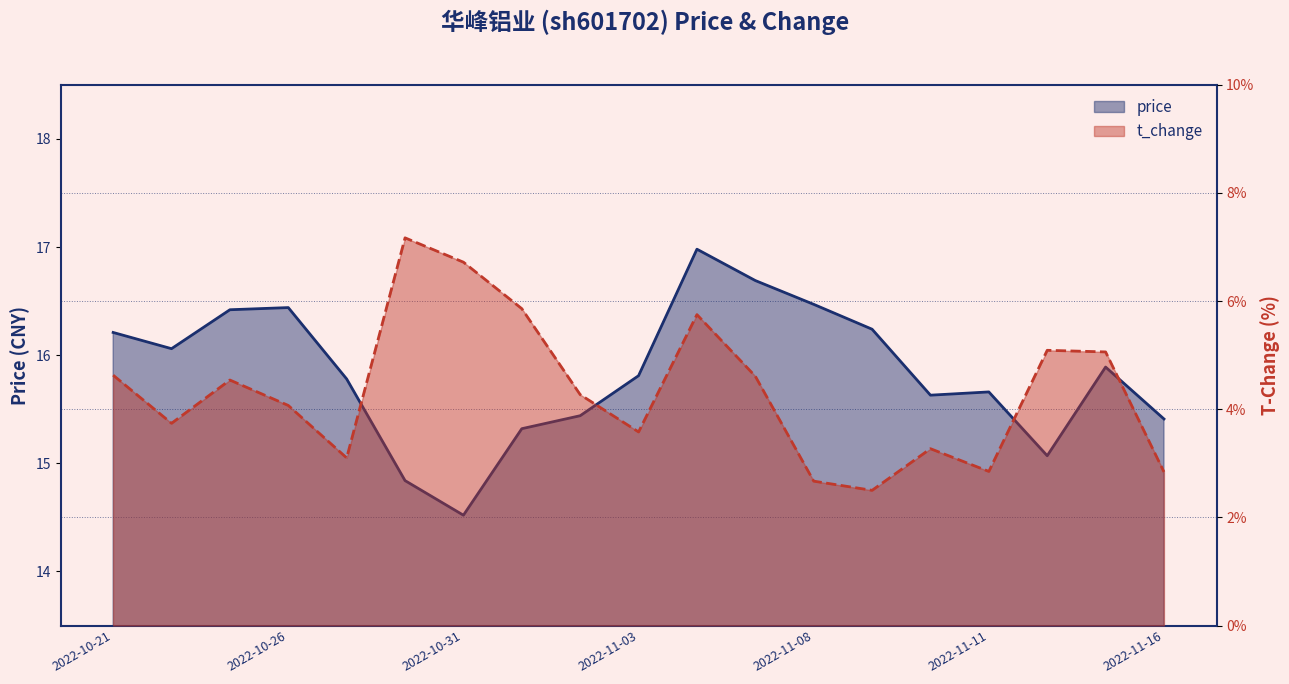

Does the chart display data point markers on the line(s)?

No